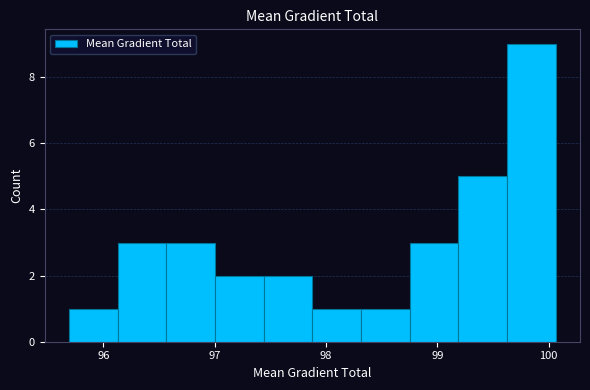

How tall is the bar that spans 96.1 to 96.6 on the x-axis? Neither the bar edges nor the heights are printed on the chart, so give them approximately, as read against the axes.

3